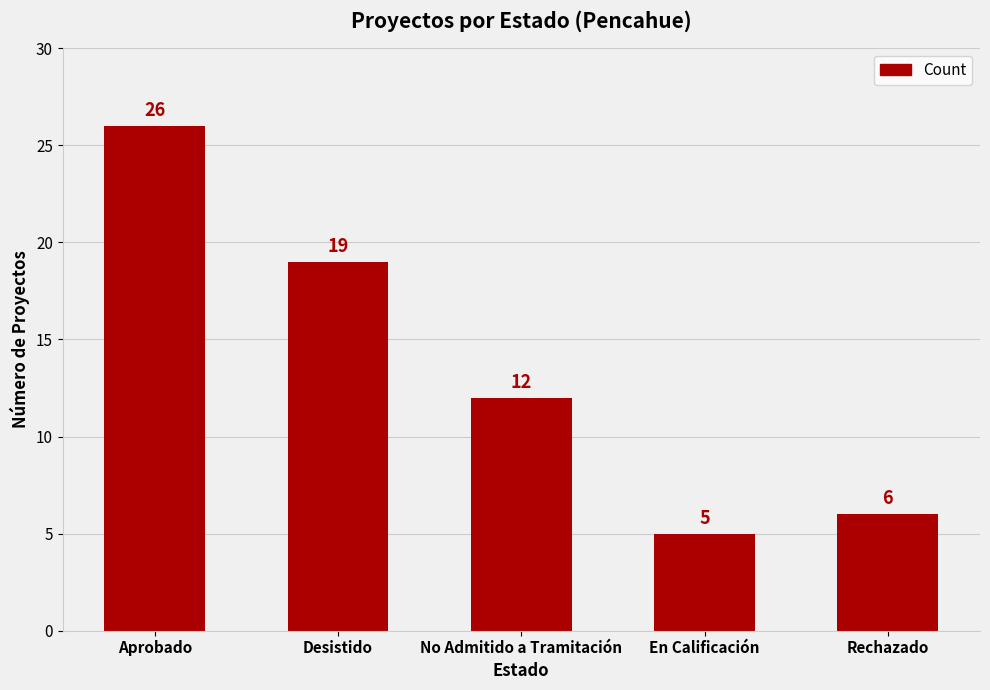

Which label corresponds to the smallest value in the chart?

En Calificación